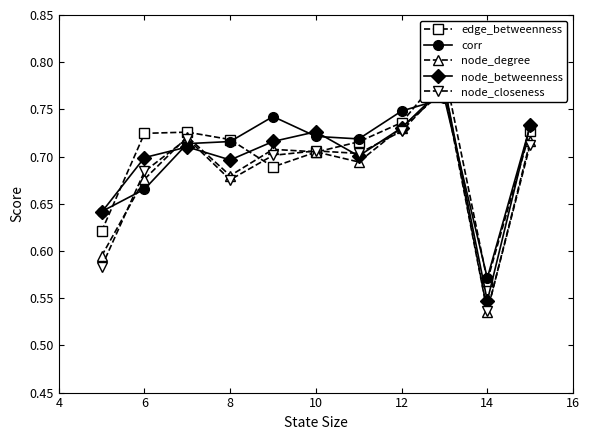

What is the value of the edge_betweenness point at the 2nd from the left?

0.7